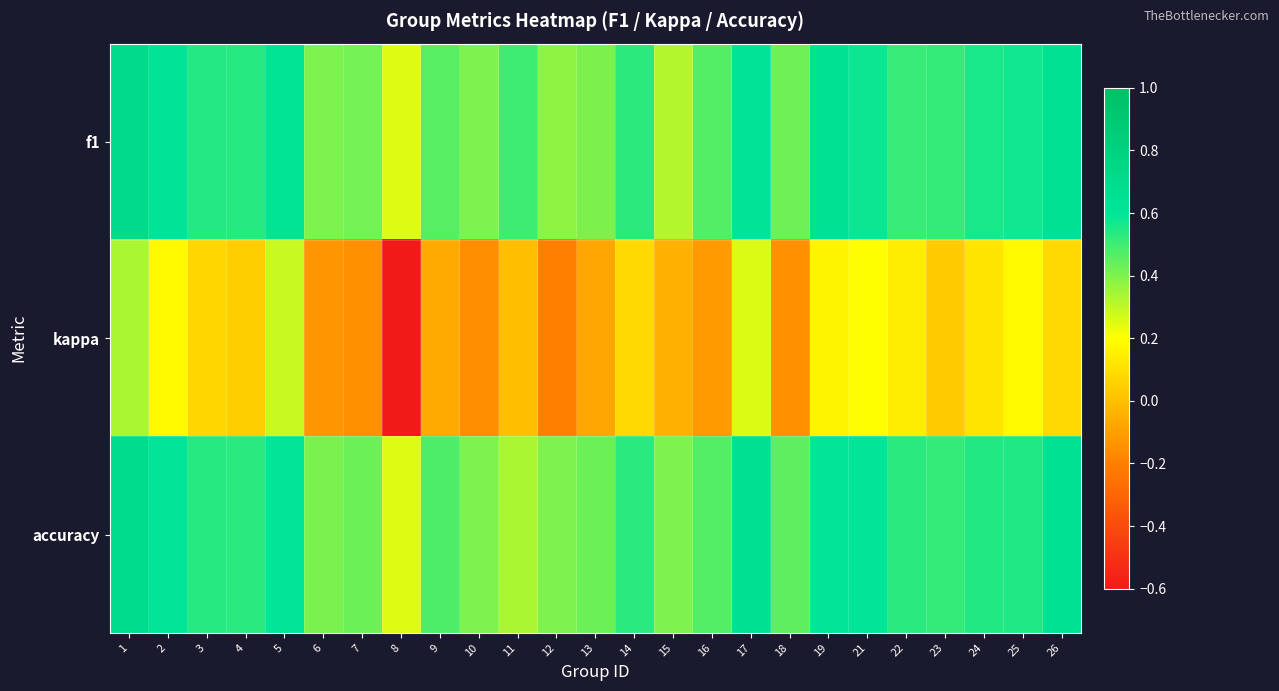

List the series in order of their peak value, lowest first.

kappa, accuracy, f1